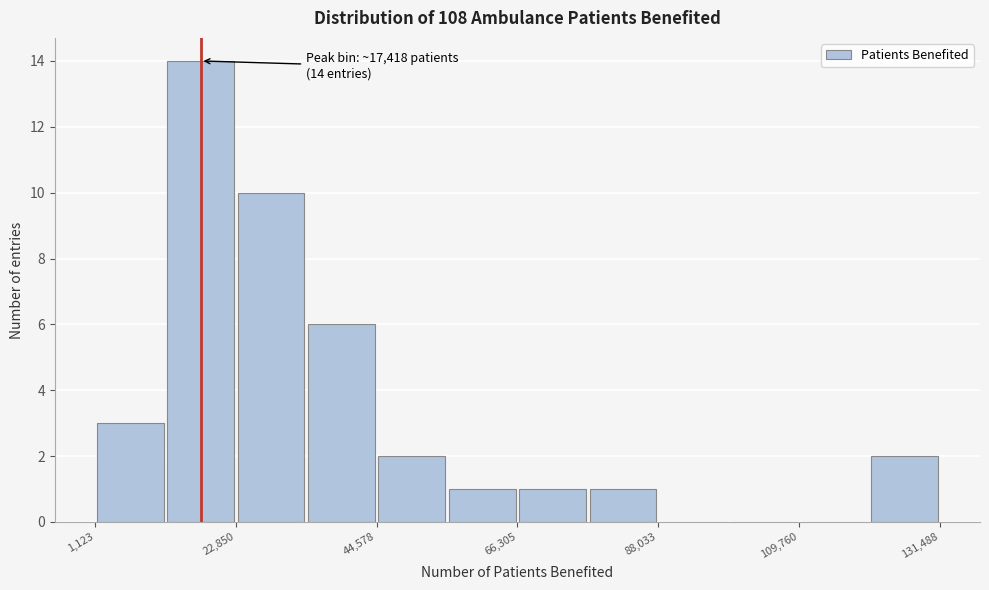

Read against the x-axis, roughly where is the centre of the tallest bar?

15000